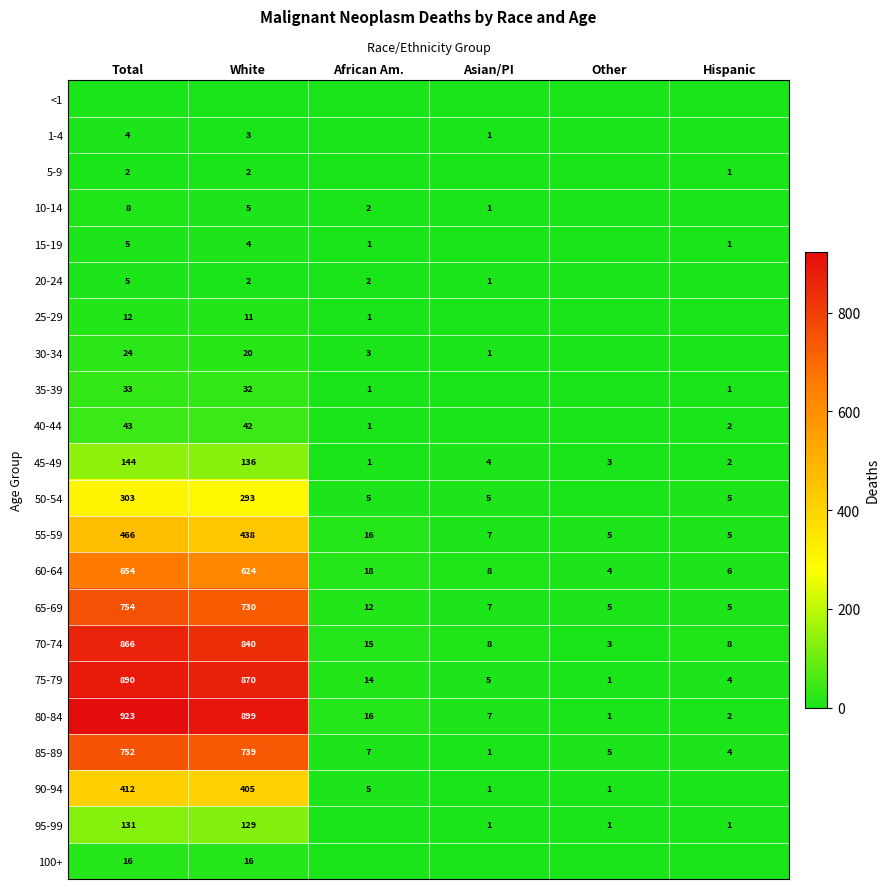

What is the minimum value for 65-69?

5